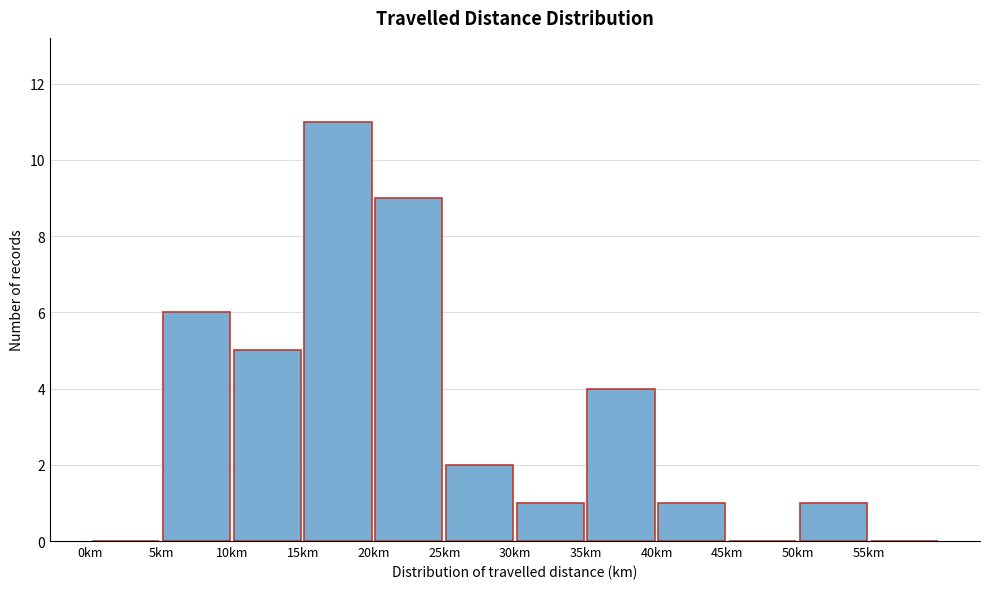

Reading left to right, transcribe this chart: for each bar, give the range it covers on the x-axis and its height. The values are not printed on the chart, so give them approximately, as read against the axis.

0 to 5: 0
5 to 10: 6
10 to 15: 5
15 to 20: 11
20 to 25: 9
25 to 30: 2
30 to 35: 1
35 to 40: 4
40 to 45: 1
45 to 50: 0
50 to 55: 1
55 to 60: 0